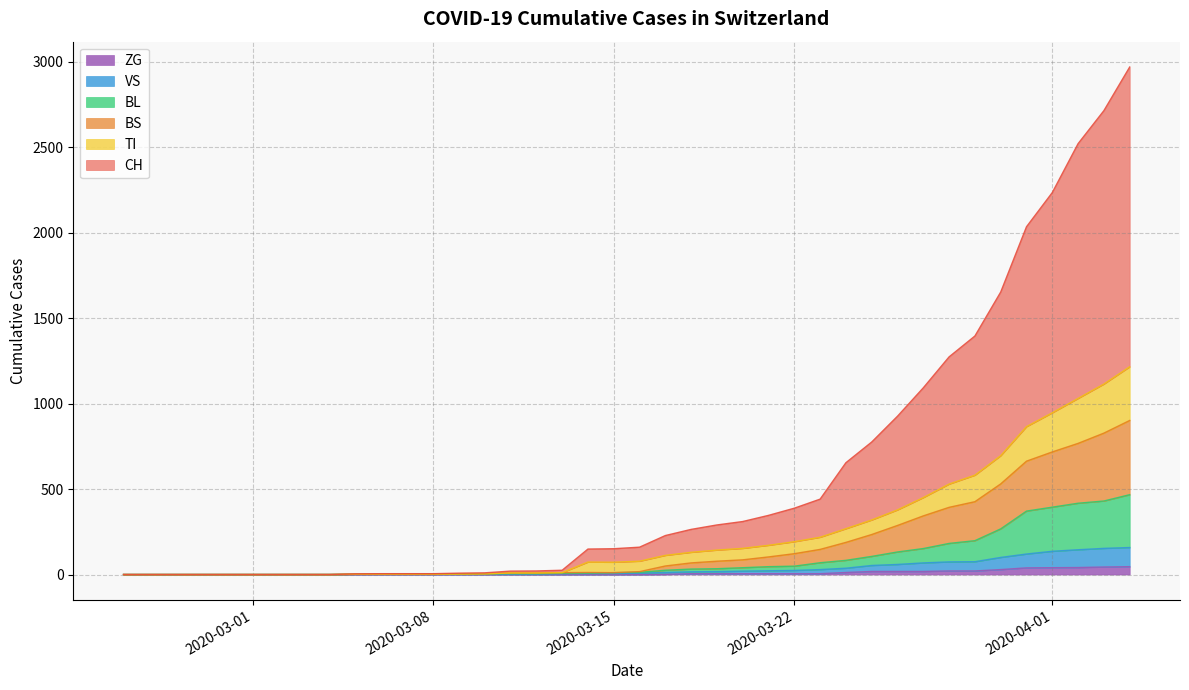

Count the number of data series in this chart.

6